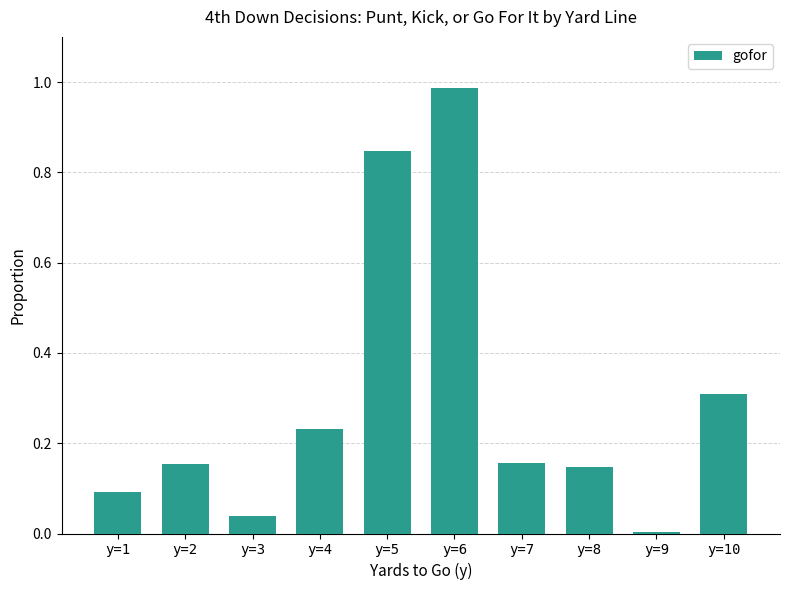

What is the change in value from y=1 to y=4?

+0.1